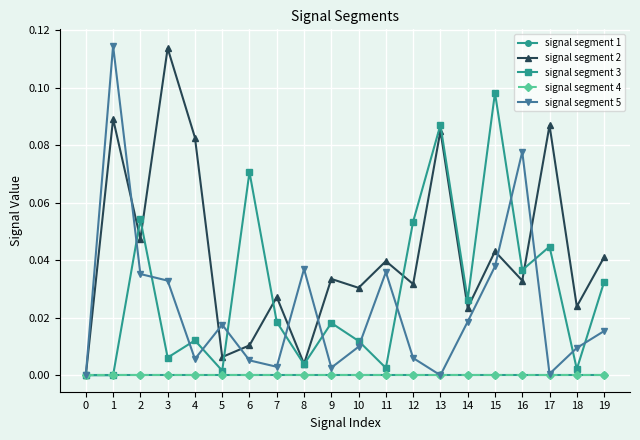

Reading right to left, transcribe all the data shown in this chart.

signal segment 1: 0.0	0.0	0.0	0.0	0.0	0.0	0.0	0.0	0.0	0.0	0.0	0.0	0.0	0.0	0.0	0.0	0.0	0.0	0.0	0.0
signal segment 2: 0.0	0.0	0.1	0.0	0.0	0.0	0.1	0.0	0.0	0.0	0.0	0.0	0.0	0.0	0.0	0.1	0.1	0.0	0.1	0.0
signal segment 3: 0.0	0.0	0.0	0.0	0.1	0.0	0.1	0.1	0.0	0.0	0.0	0.0	0.0	0.1	0.0	0.0	0.0	0.1	0.0	0.0
signal segment 4: 0.0	0.0	0.0	0.0	0.0	0.0	0.0	0.0	0.0	0.0	0.0	0.0	0.0	0.0	0.0	0.0	0.0	0.0	0.0	0.0
signal segment 5: 0.0	0.0	0.0	0.1	0.0	0.0	0.0	0.0	0.0	0.0	0.0	0.0	0.0	0.0	0.0	0.0	0.0	0.0	0.1	0.0